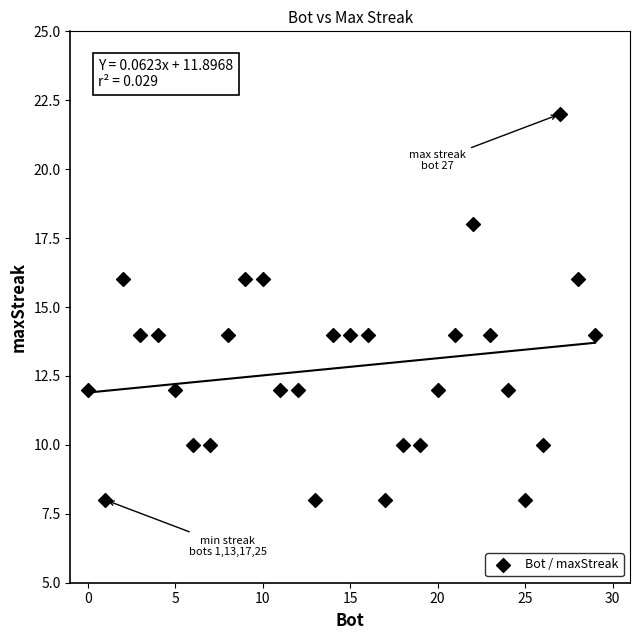

What is the range of X values (max minus min)?

29